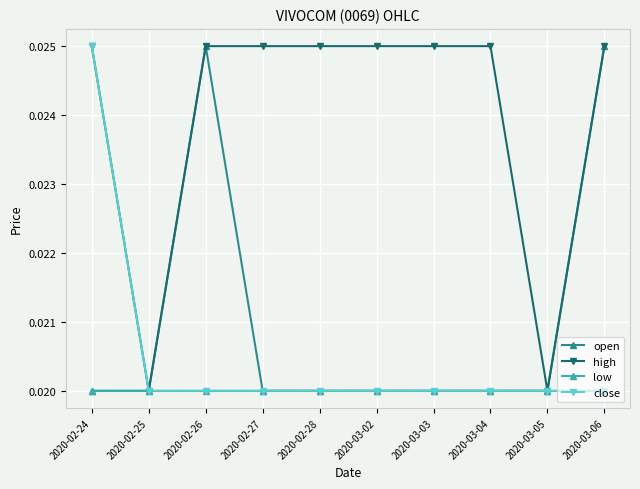

At how many categories does at least one series exceed 0?

10